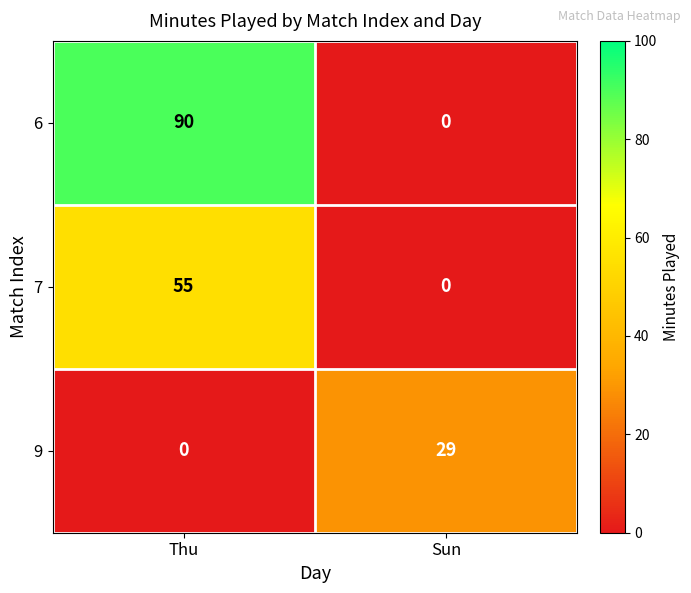

Which series changed the most between Thu and Sun?

6